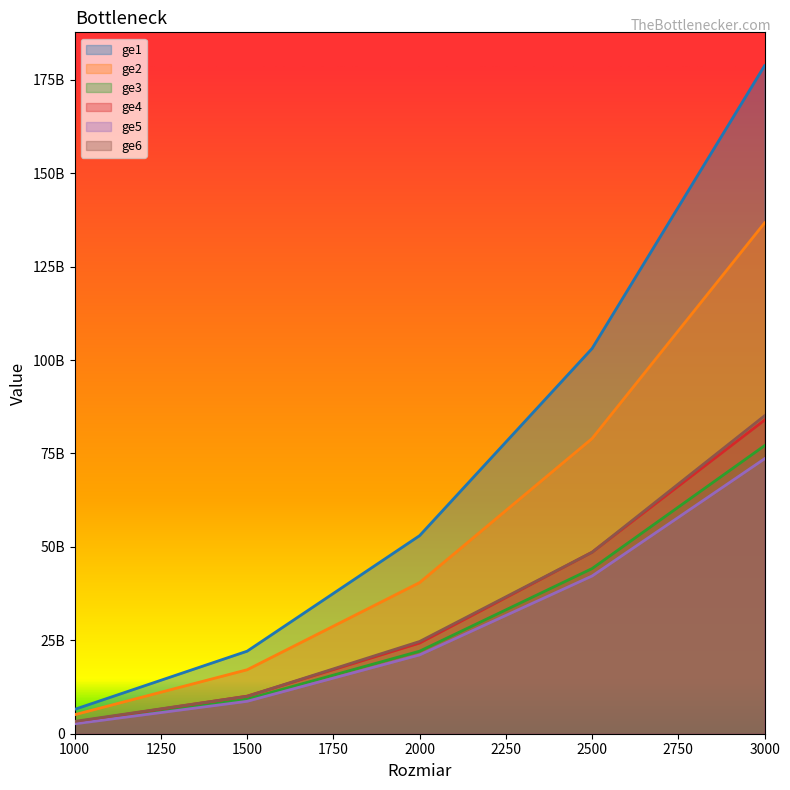

How many lines are shown in the chart?

6